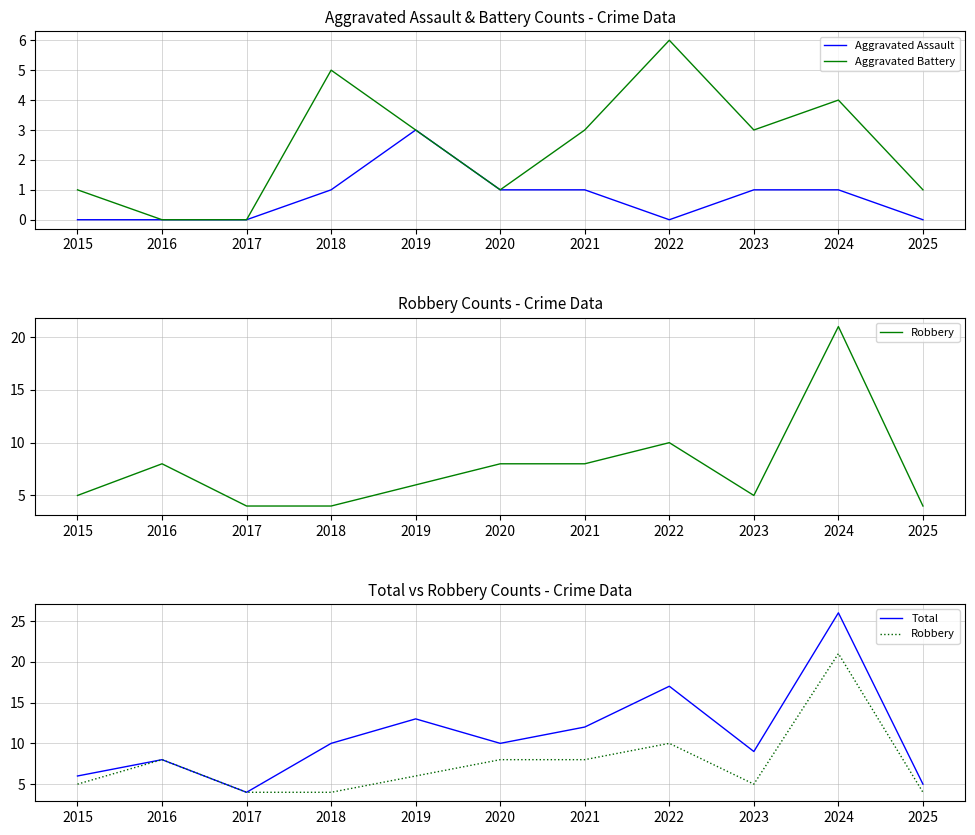

How many lines are shown in the chart?

4